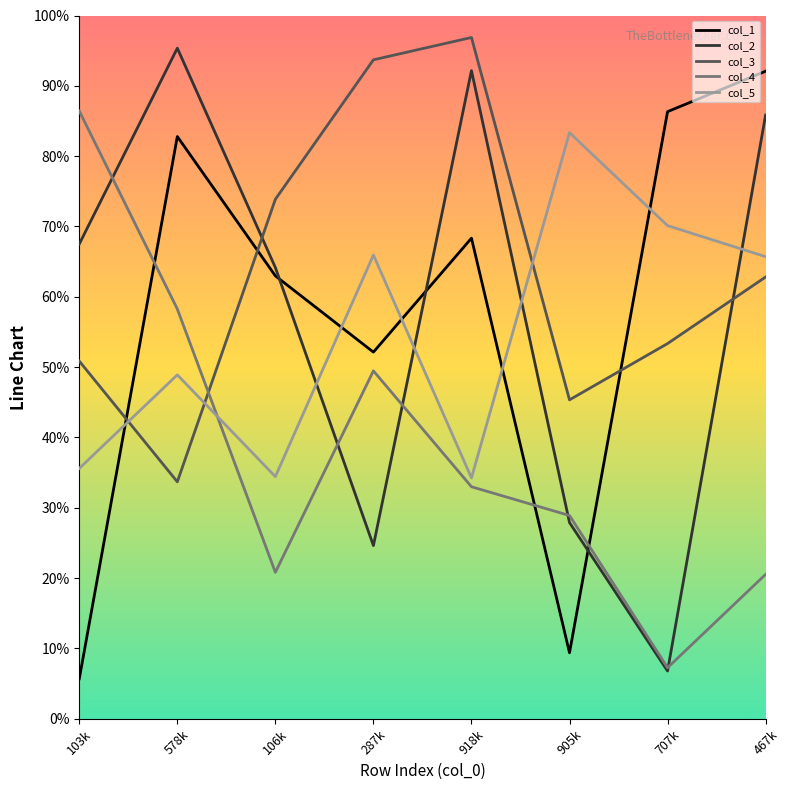

What is the difference between the maximum and minimum values in the col_5 series?

490950